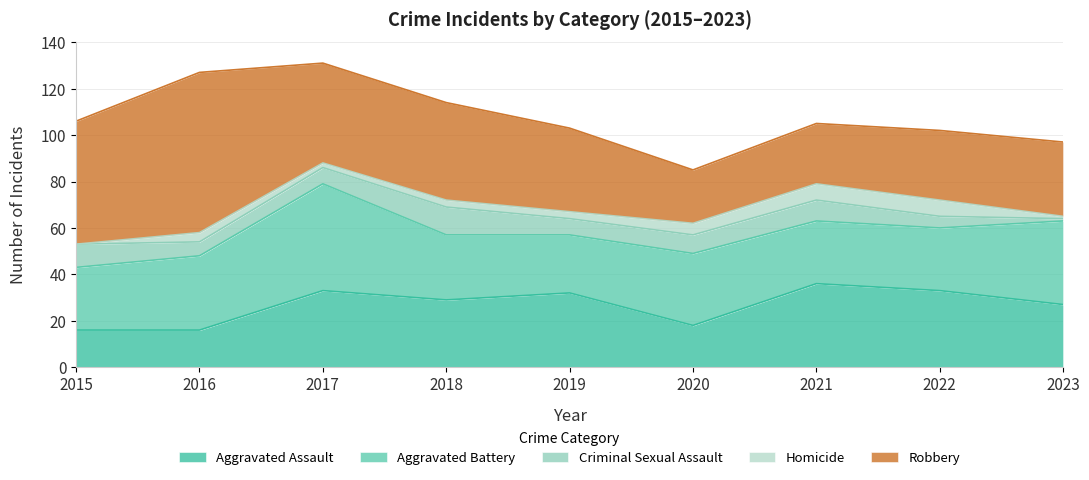

Reading left to right, extract all data points from this chart.

Aggravated Assault: 2015=16	2016=16	2017=33	2018=29	2019=32	2020=18	2021=36	2022=33	2023=27
Aggravated Battery: 2015=27	2016=32	2017=46	2018=28	2019=25	2020=31	2021=27	2022=27	2023=36
Criminal Sexual Assault: 2015=10	2016=6	2017=7	2018=12	2019=7	2020=8	2021=9	2022=5	2023=1
Homicide: 2015=0	2016=4	2017=2	2018=3	2019=3	2020=5	2021=7	2022=7	2023=1
Robbery: 2015=53	2016=69	2017=43	2018=42	2019=36	2020=23	2021=26	2022=30	2023=32